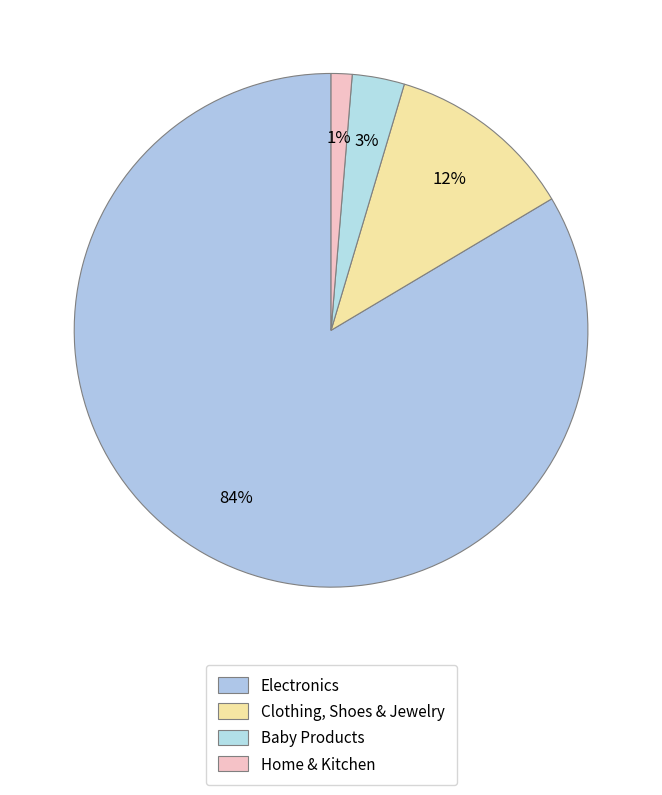

Rank the categories by value from highest to lowest.

Electronics, Clothing, Shoes & Jewelry, Baby Products, Home & Kitchen